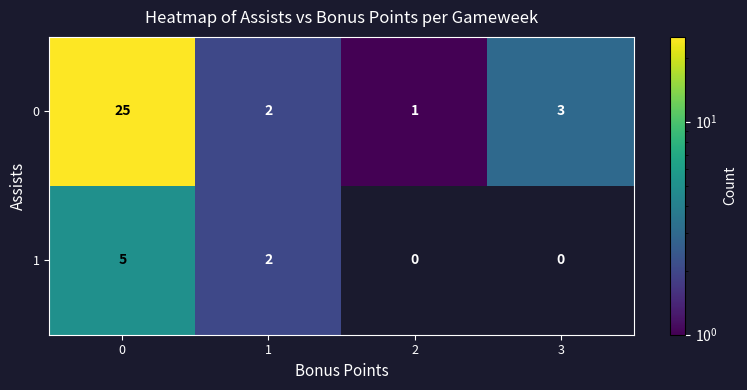

How many data points does each series have?

4